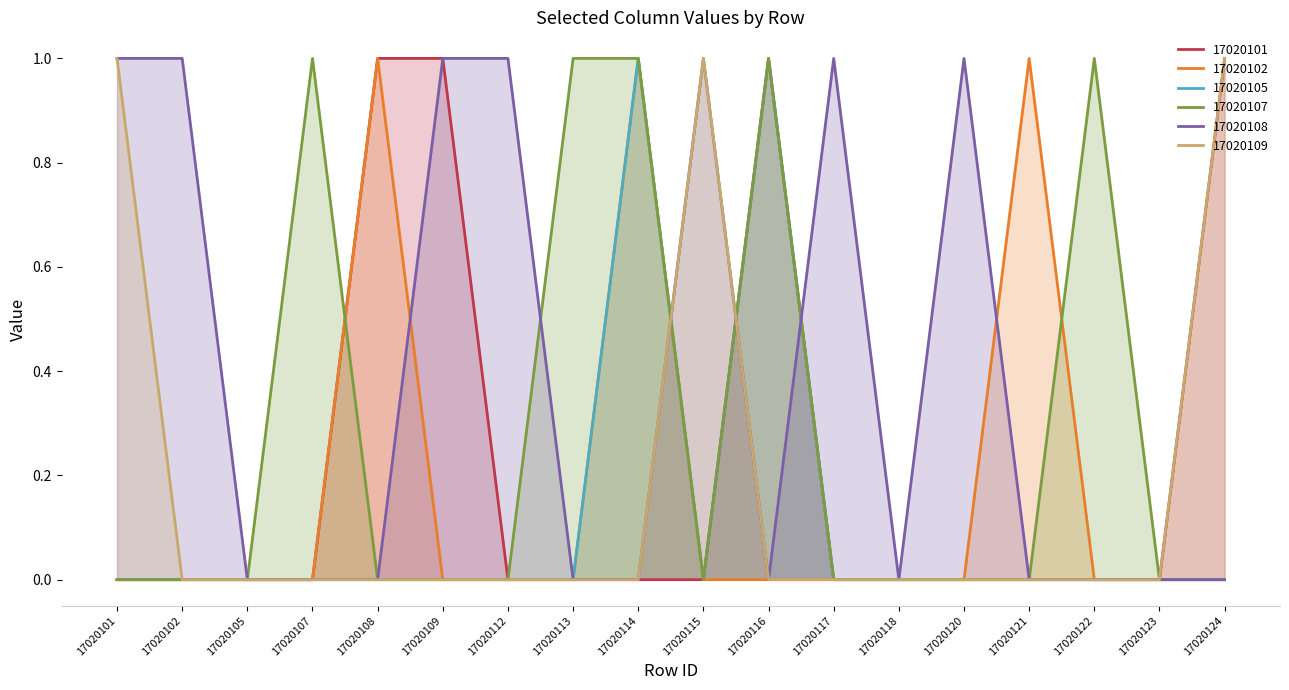

What is the difference between the highest and lowest values at 17020107?

1